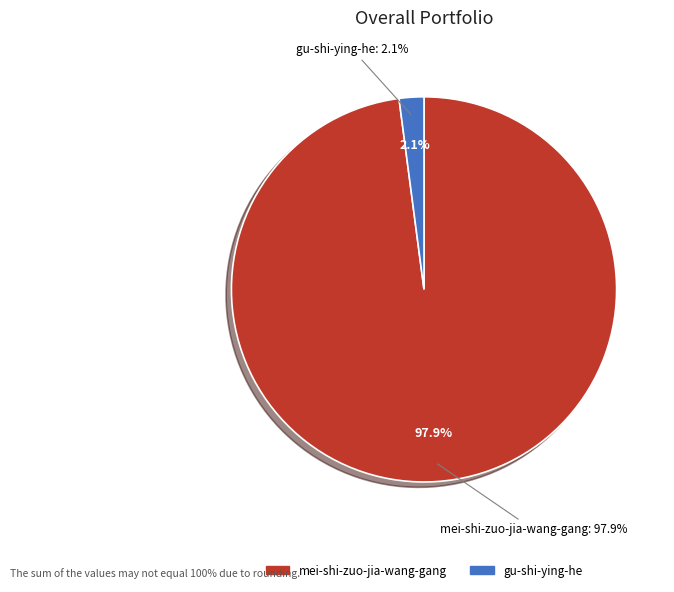

To the nearest percent, what percentage of the pie is gu-shi-ying-he?

2%